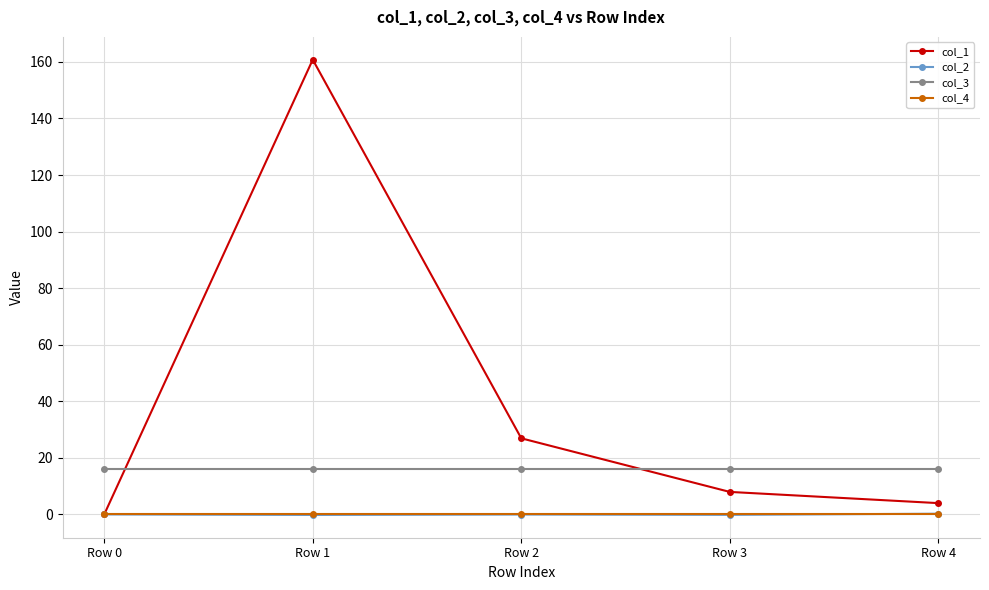

True or false: col_2 and col_3 intersect in this chart.

False